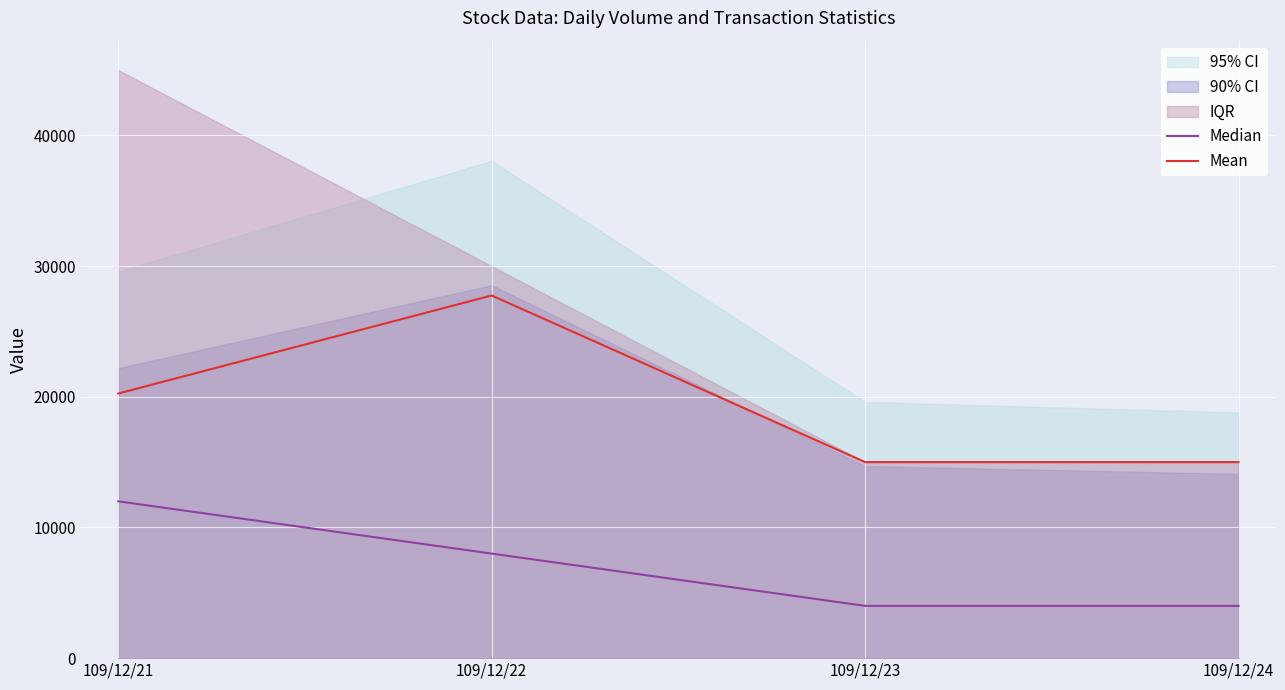

Rank the series by their average value, from highest to lowest.

Mean, Median